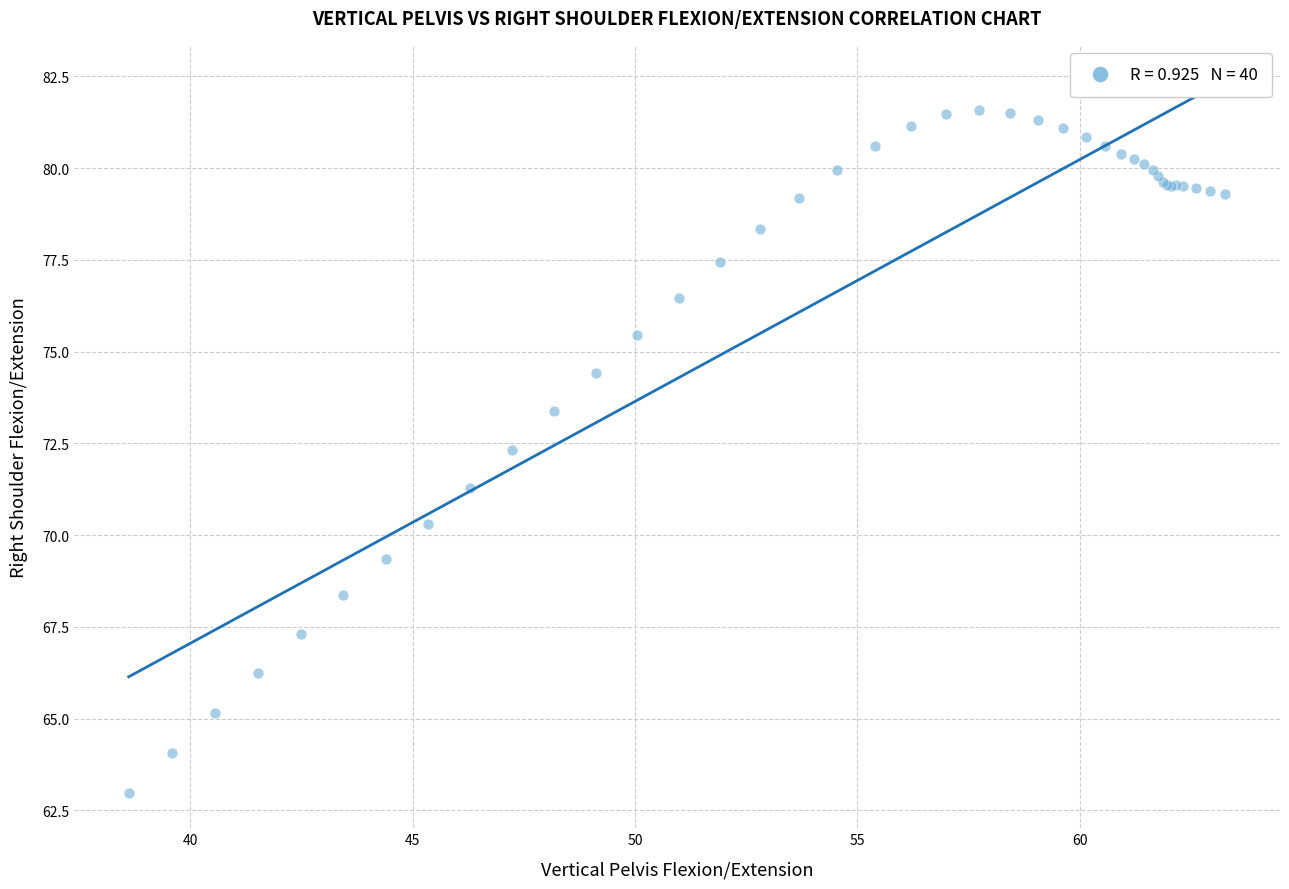

What Y value in the scatter plot is closest to 72?

72.3